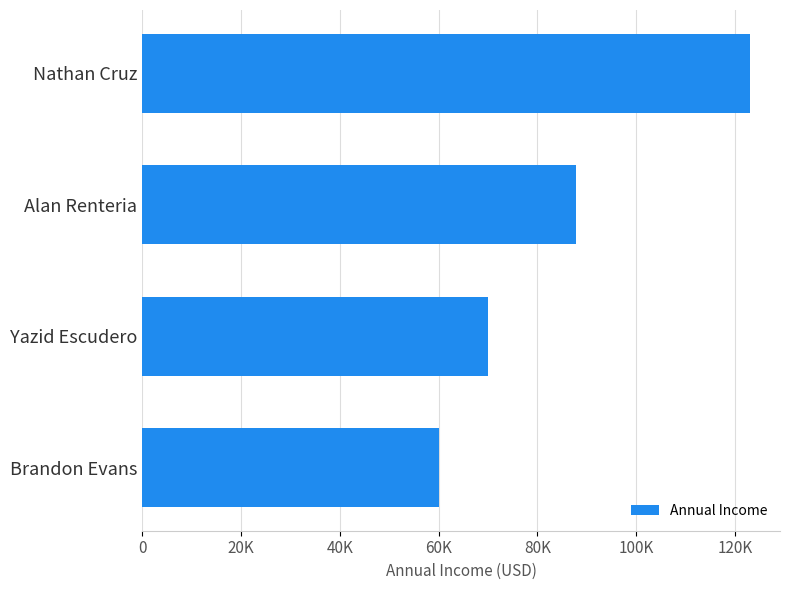

Does the chart contain any negative values?

No